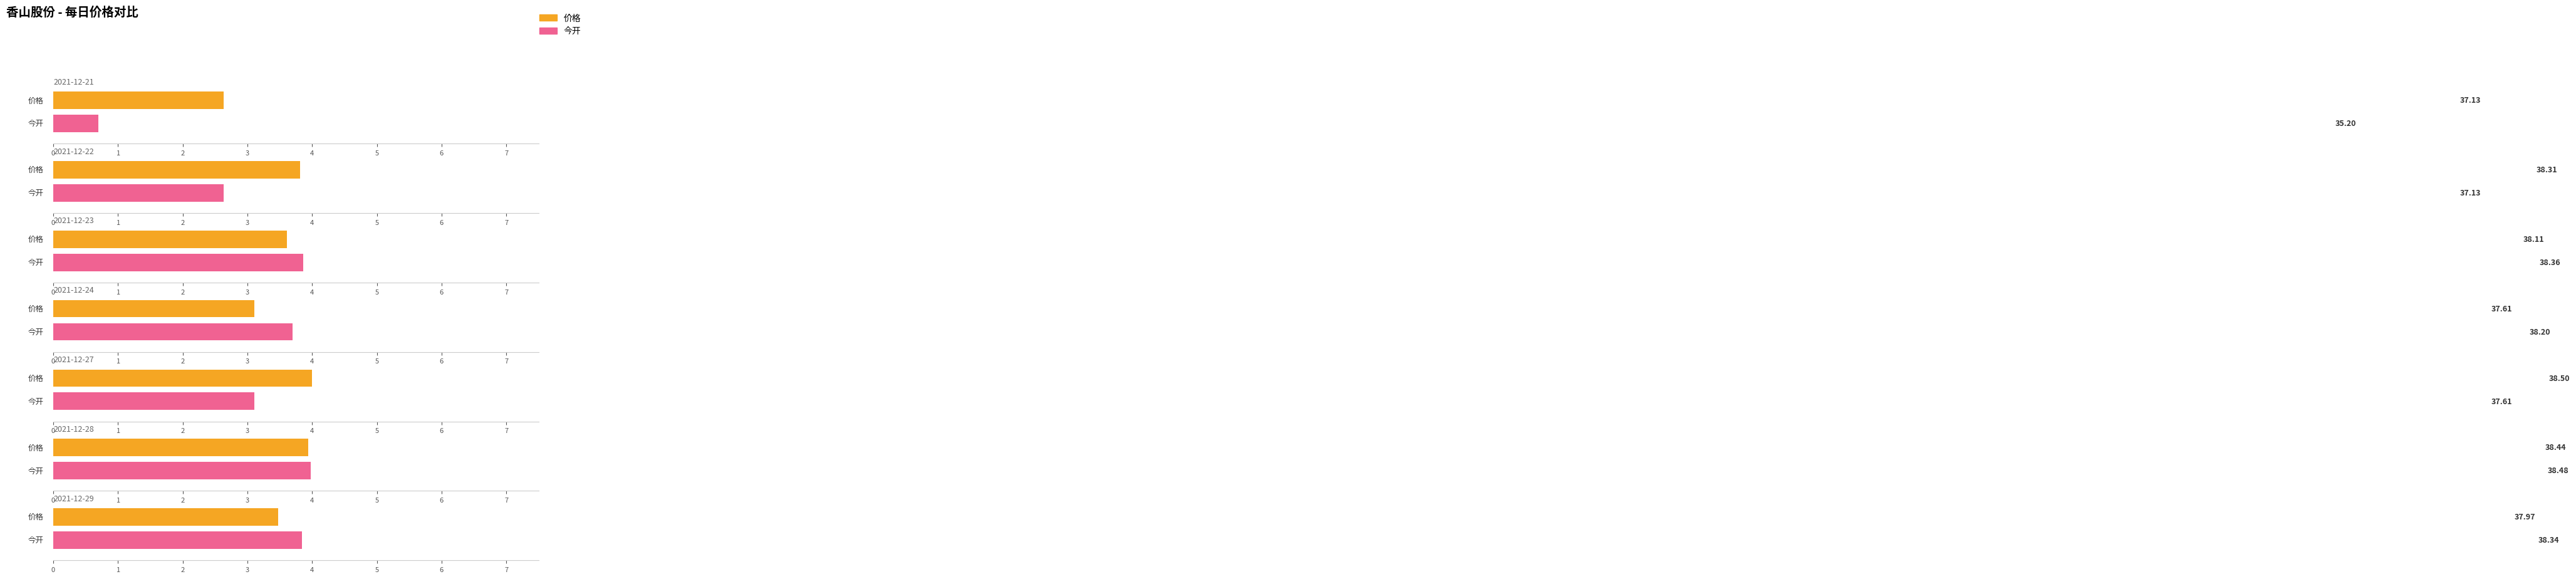

At which category is the sum across all series the highest?

2021-12-28